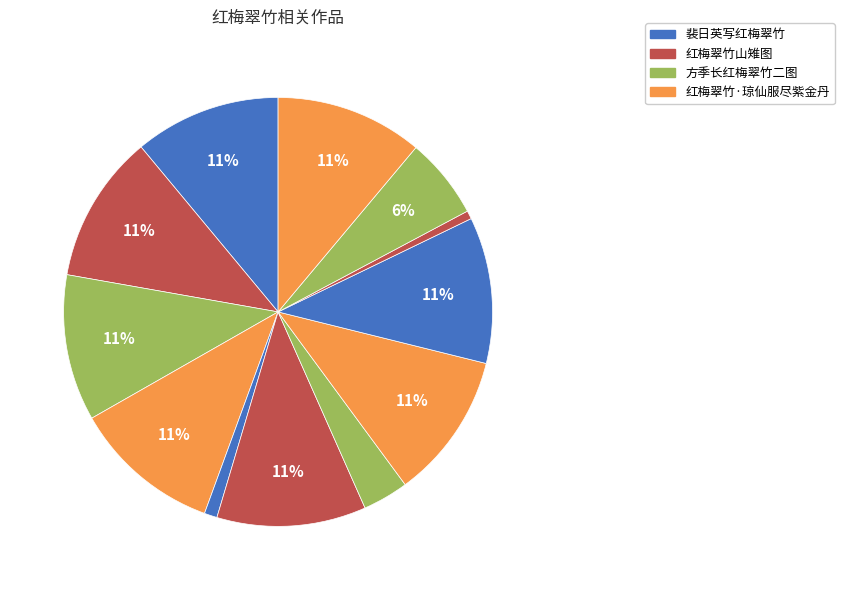

How many slices are in this pie chart?

12